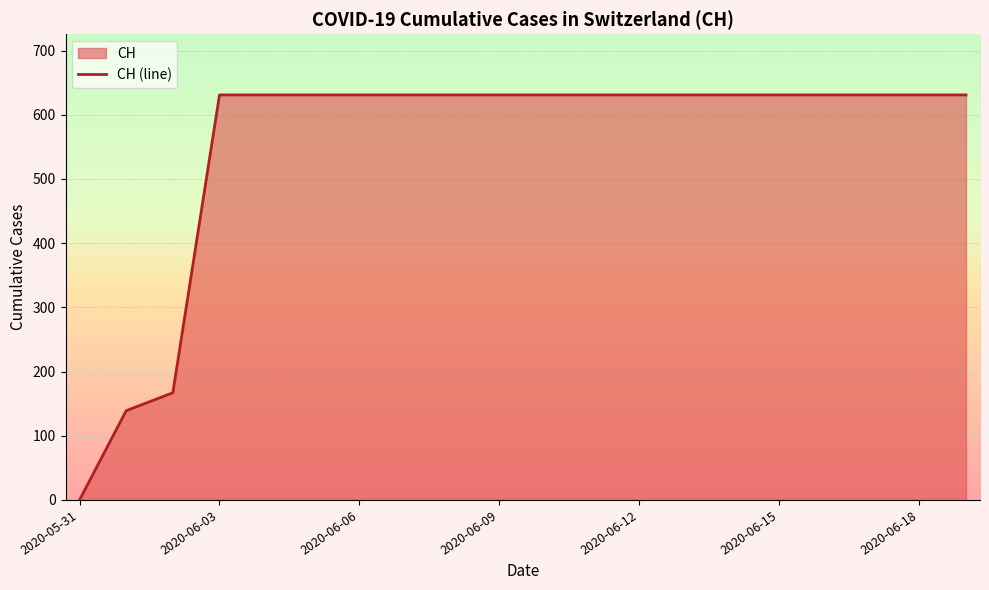

Rank the categories by value from lowest to highest.

2020-05-31, 2020-06-01, 2020-06-02, 2020-06-03, 2020-06-04, 2020-06-05, 2020-06-06, 2020-06-07, 2020-06-08, 2020-06-09, 2020-06-10, 2020-06-11, 2020-06-12, 2020-06-13, 2020-06-14, 2020-06-15, 2020-06-16, 2020-06-17, 2020-06-18, 2020-06-19